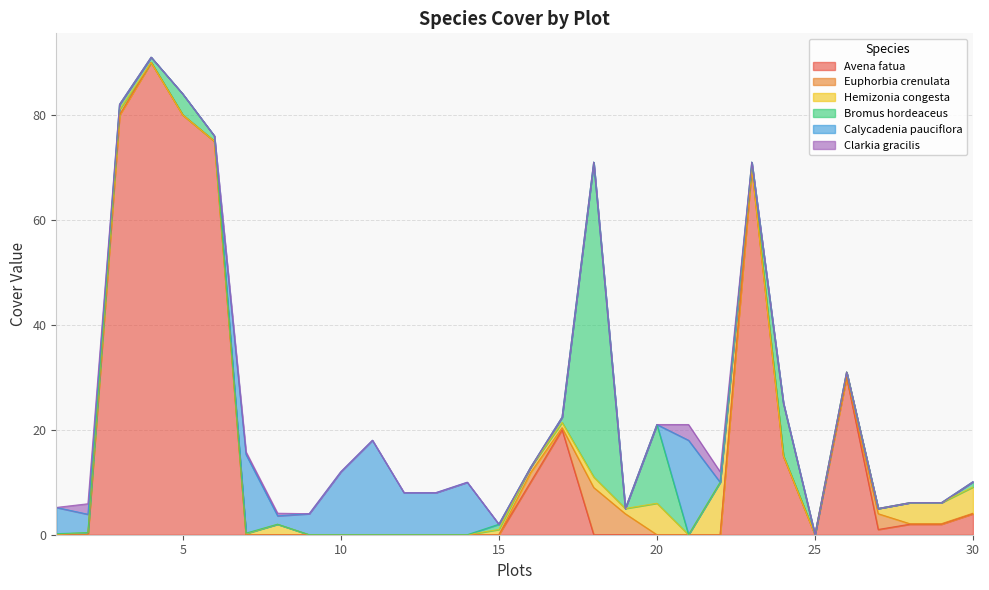

How many values in the Hemizonia congesta  series exceed 0?

18